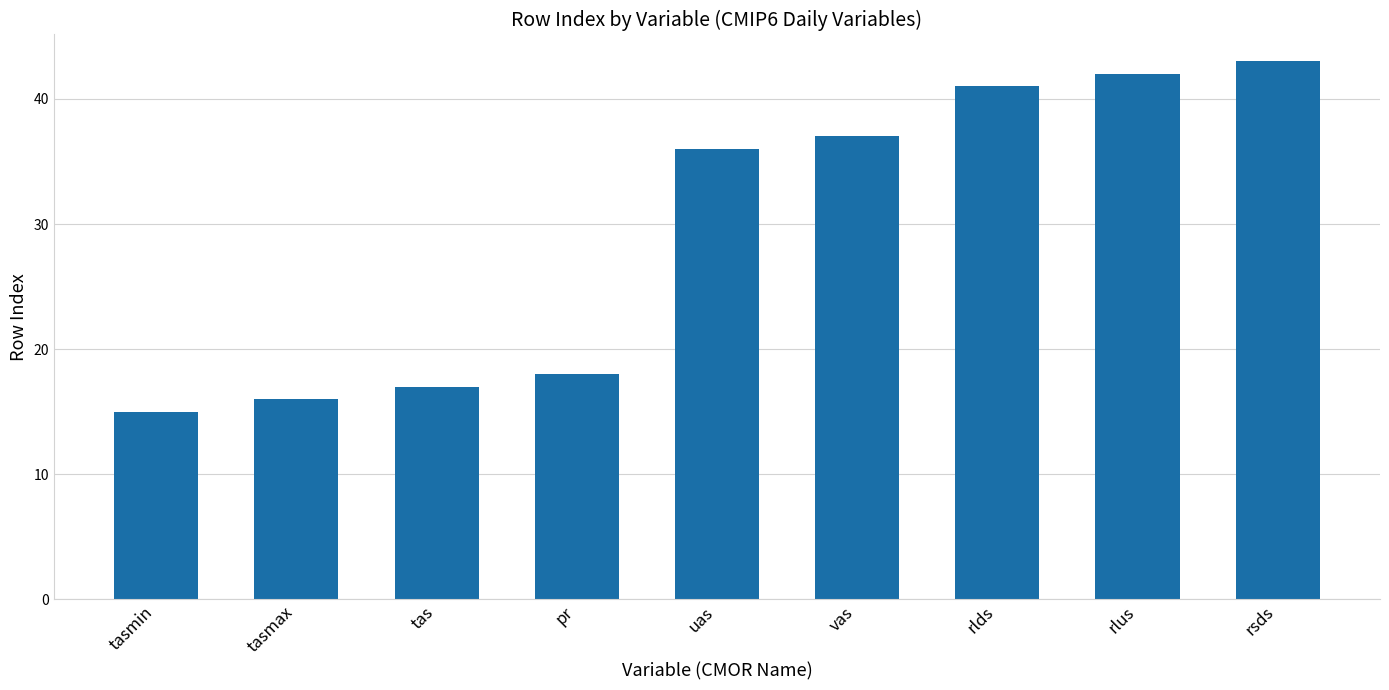

Rank the categories by value from lowest to highest.

tasmin, tasmax, tas, pr, uas, vas, rlds, rlus, rsds